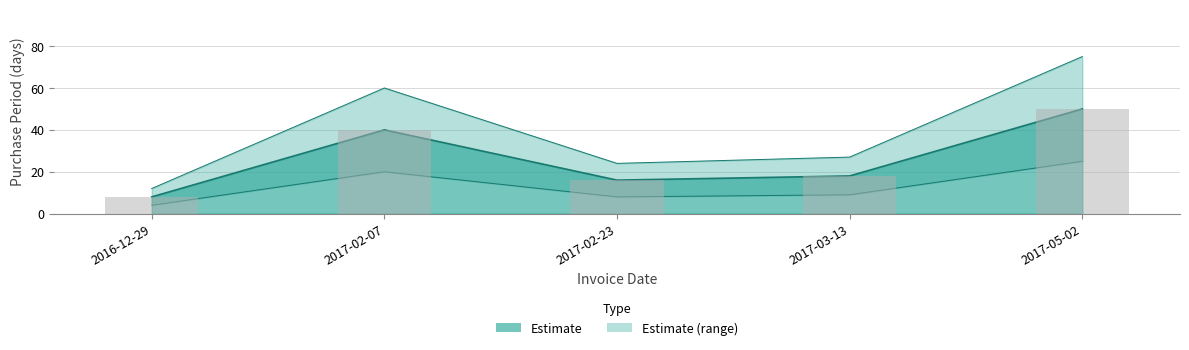

What is the ratio of the value at 2017-02-07 to the value at 2016-12-29?

5.0